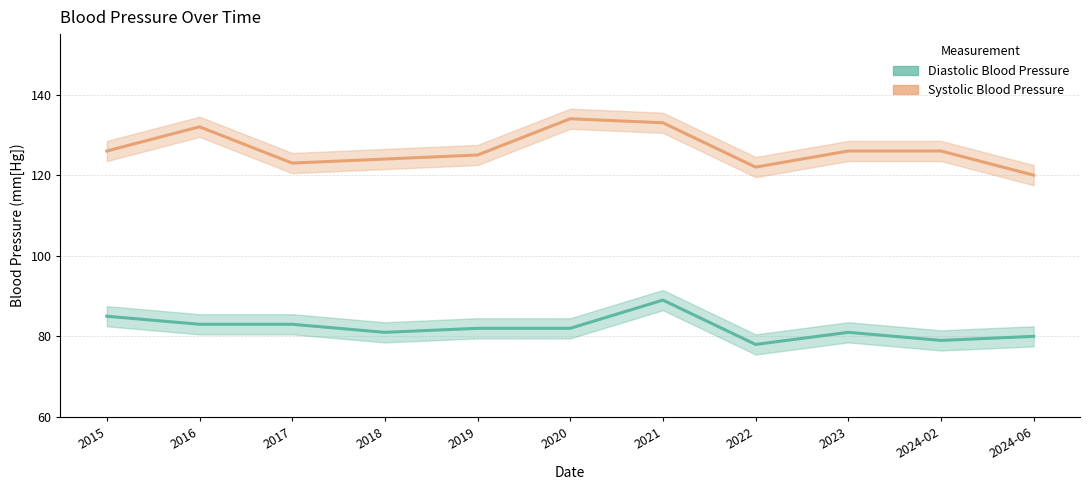

What is the difference between the Systolic Blood Pressure values at 2021 and 2018?

9